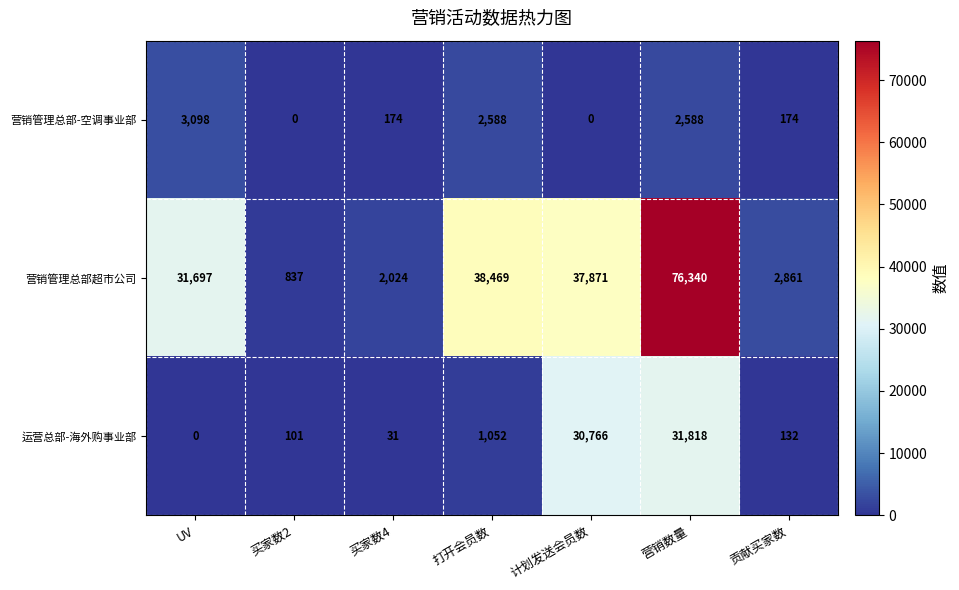

List the series in order of their peak value, highest first.

营销管理总部超市公司, 运营总部-海外购事业部, 营销管理总部-空调事业部